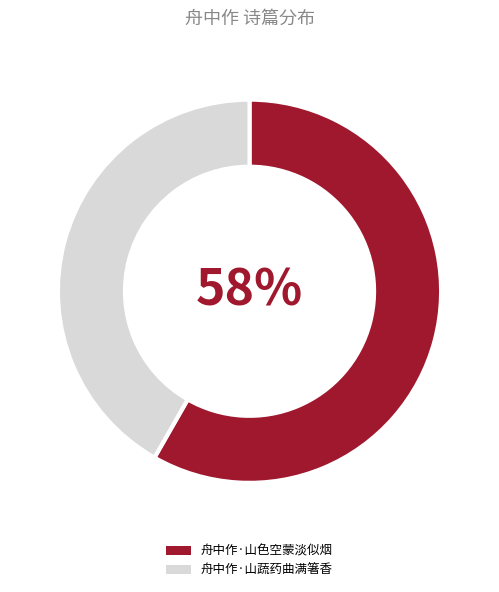

Rank the categories by value from lowest to highest.

舟中作·山蔬药曲满箸香, 舟中作·山色空蒙淡似烟